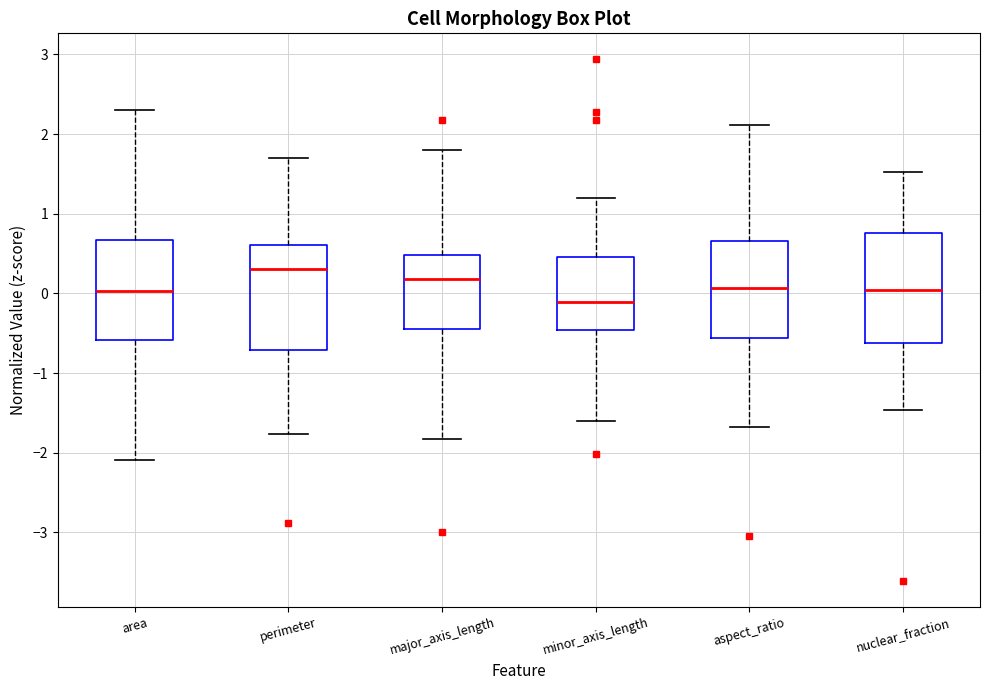

Where does the lower whisker of the box for major_axis_length end on the y-axis? The values are not printed on the chart, so give them approximately, as read against the axis.

-1.8